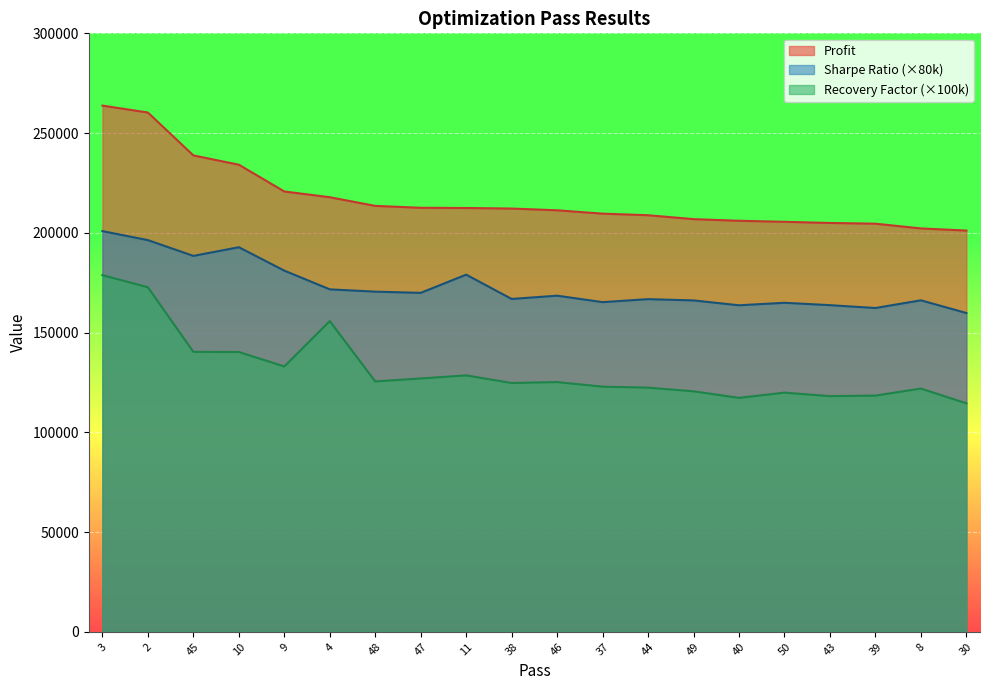

What is the label of the 9th point from the right?

37